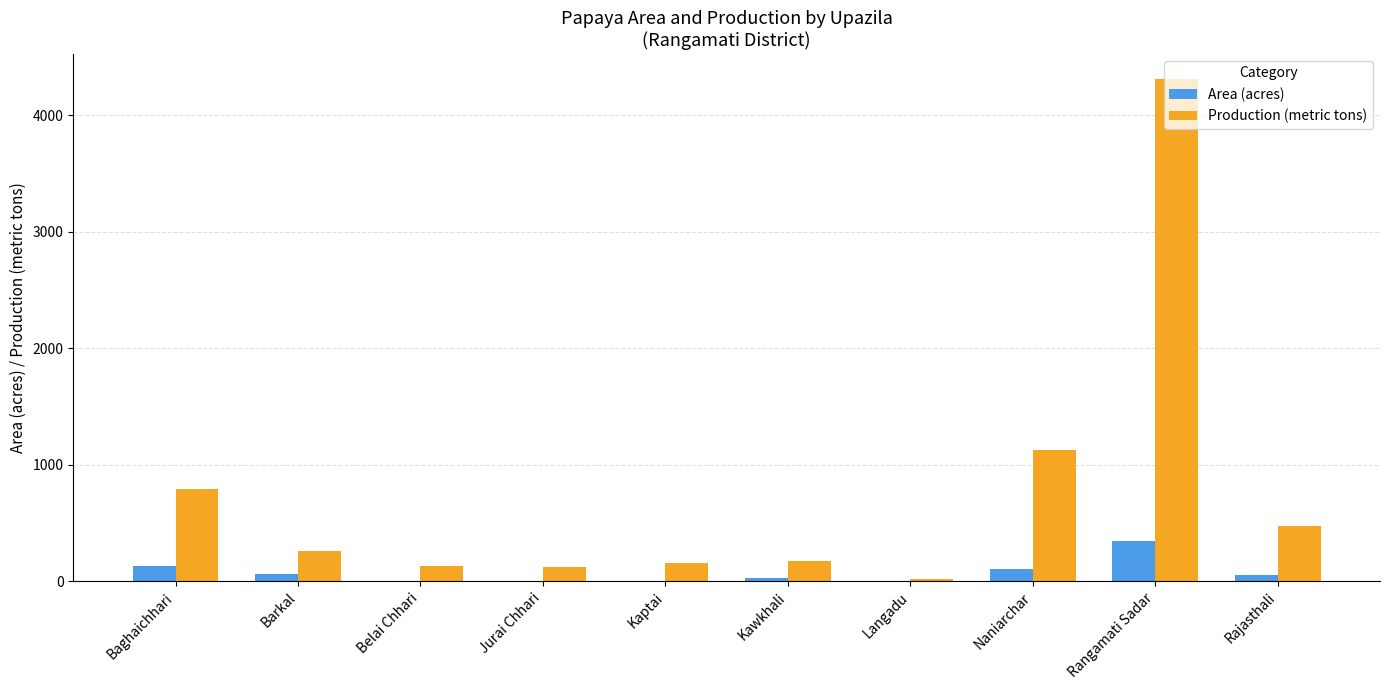

Is the value of Area (acres) at Rangamati Sadar greater than the value of Production (metric tons) at Belai Chhari?

Yes